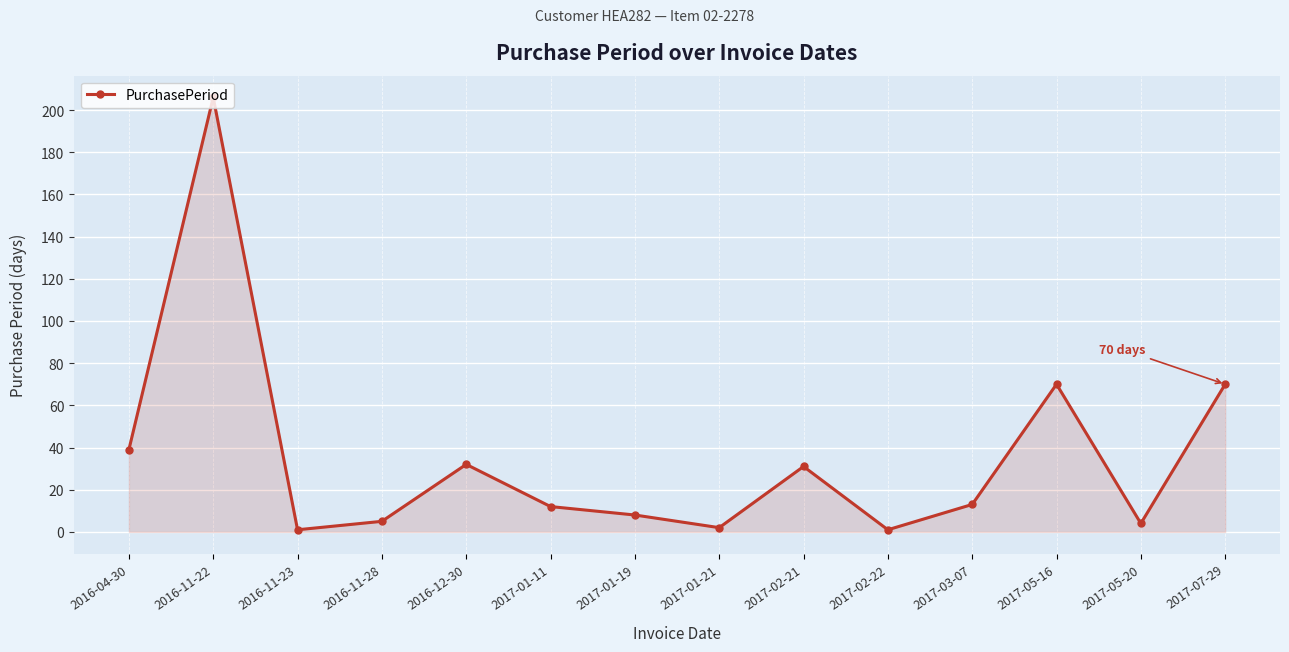

What is the difference between the values at 2017-03-07 and 2017-01-19?

5